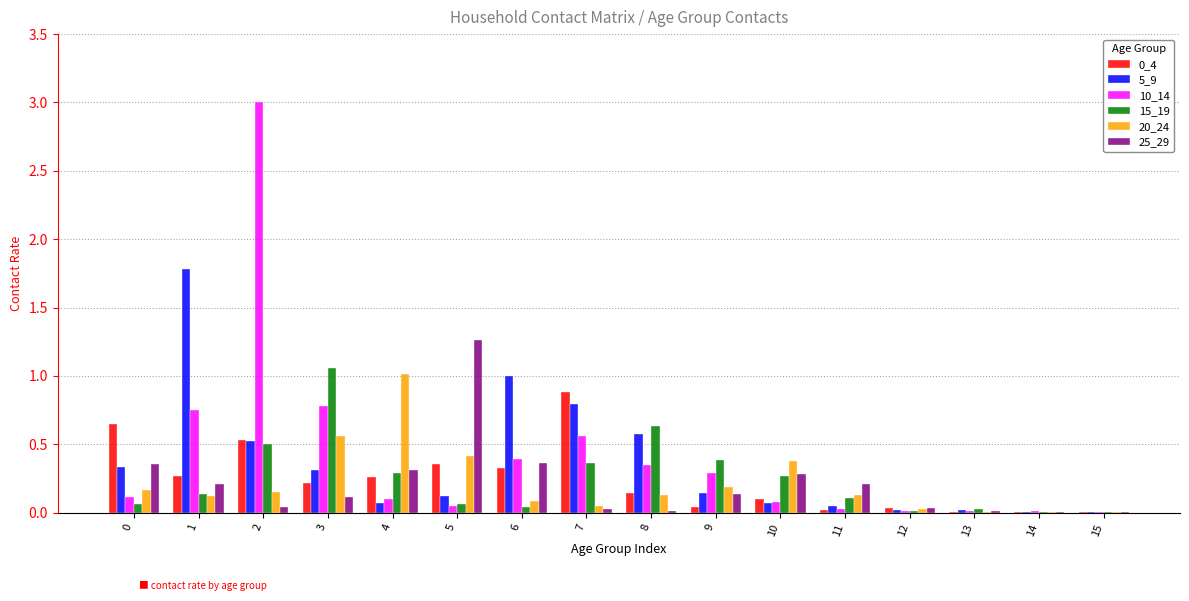

Is it true that 15_19 equals 0.0 at 12?

True